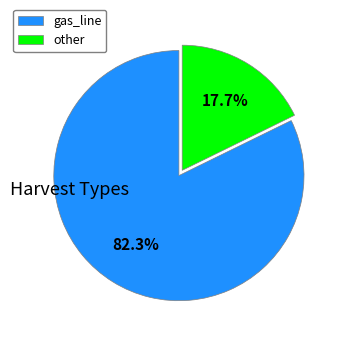

Approximately how many times larger is the value at other compared to gas_line?

0.2